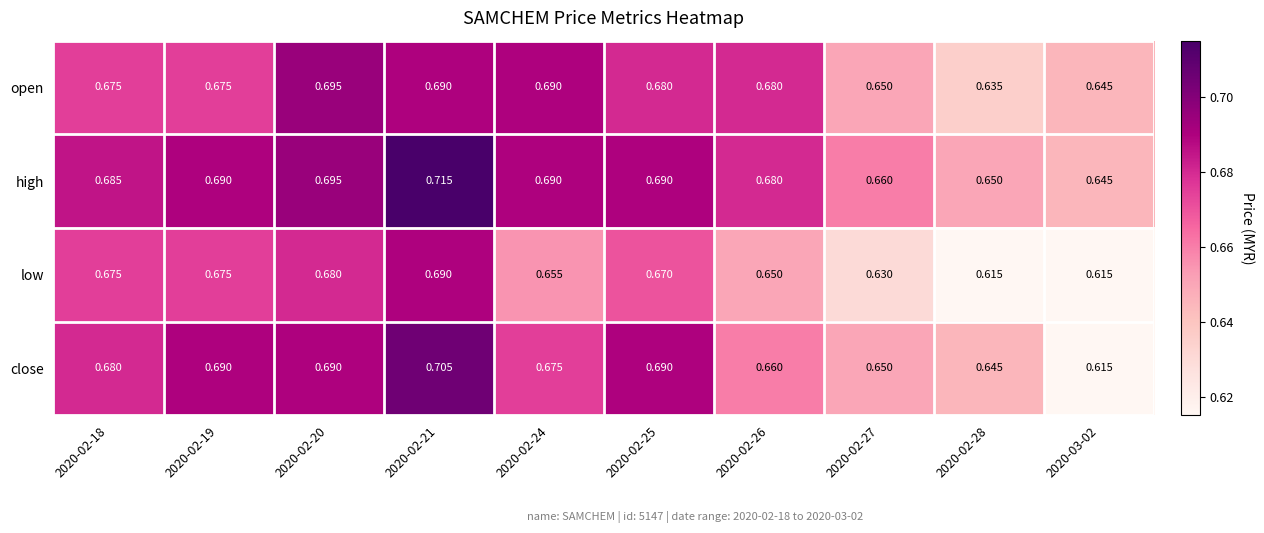

Between 2020-02-18 and 2020-02-28, which series saw the biggest shift?

low